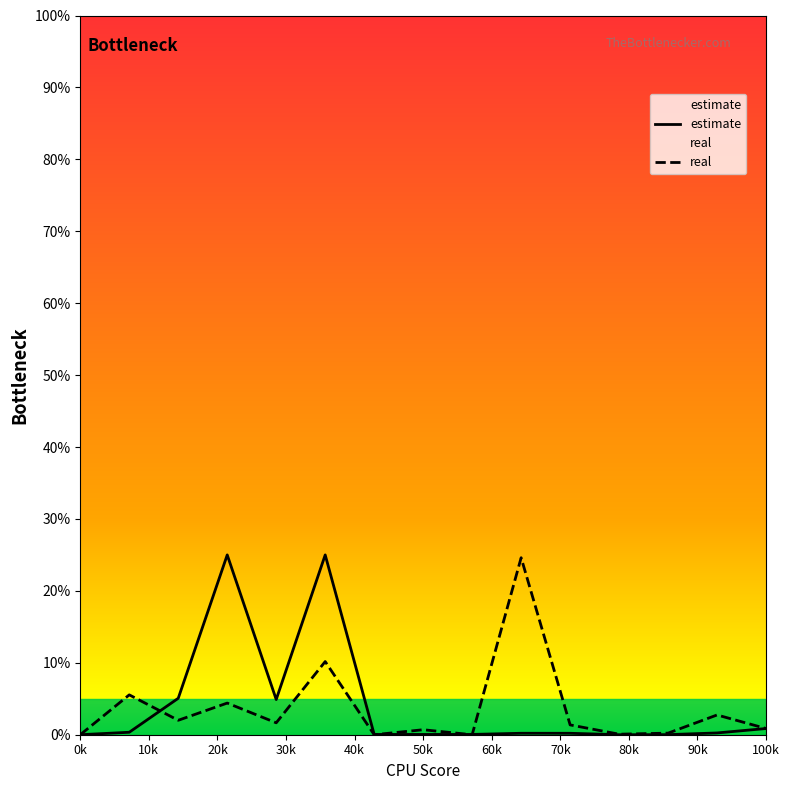

What is the greatest value displayed?

25.0